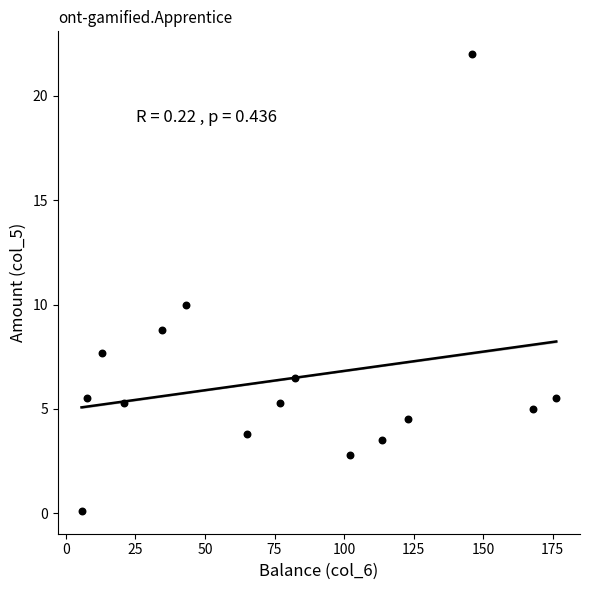

What is the range of Y values (max minus min)?

21.9